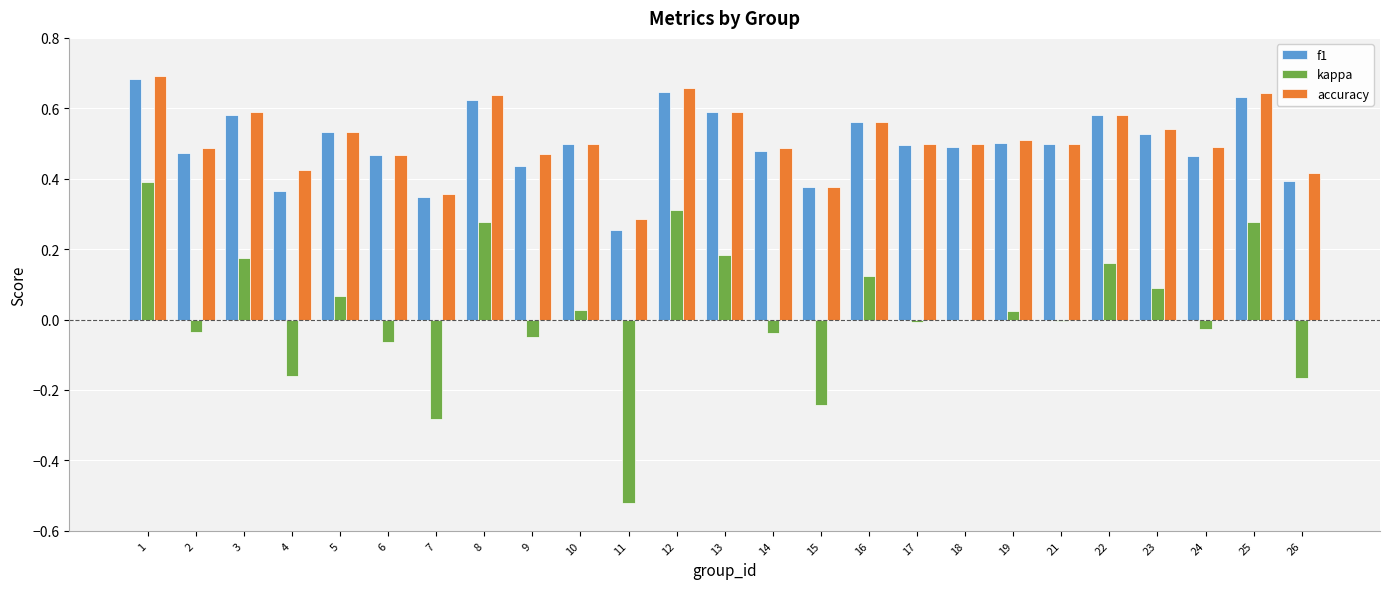

The kappa series shows -0.3 at 26. True or false?

False